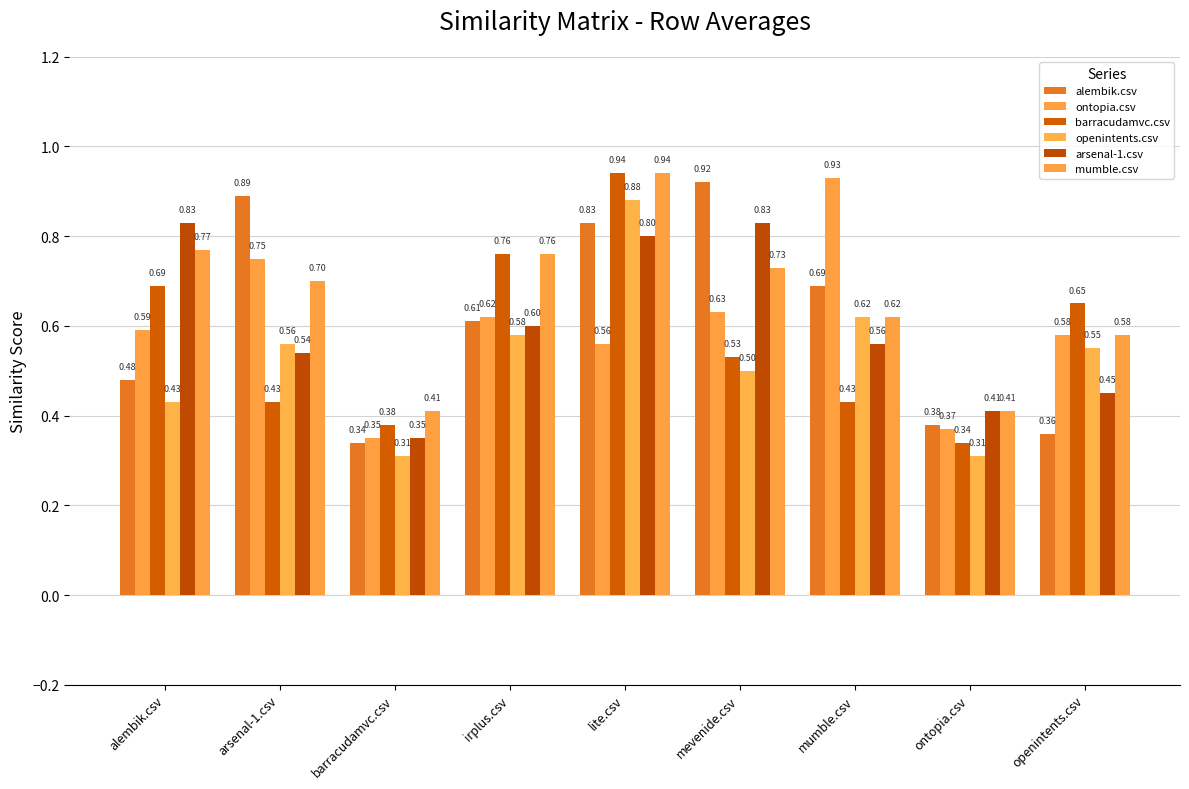

What are all the series names shown in the legend?

alembik.csv, ontopia.csv, barracudamvc.csv, openintents.csv, arsenal-1.csv, mumble.csv